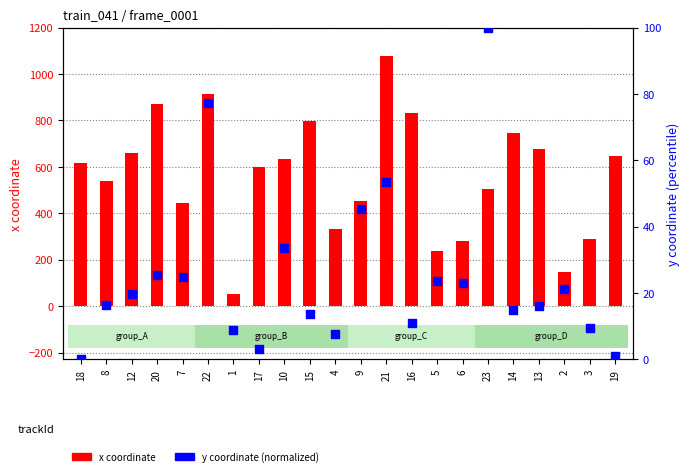

What is the total value across all series at 7?

469.7